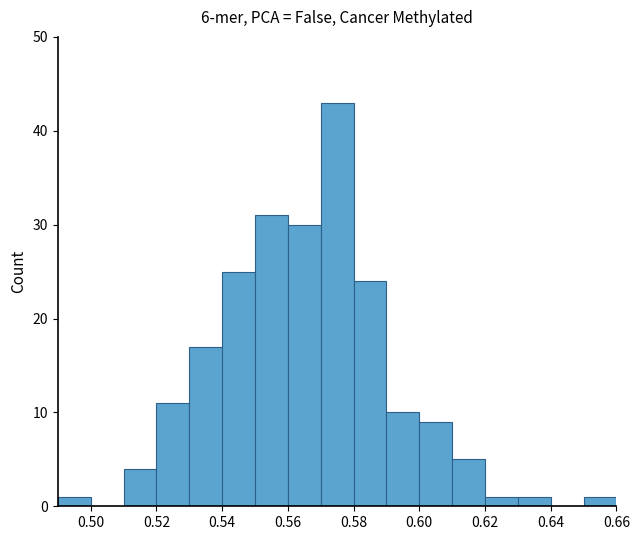

Which range on the x-axis has the tallest bar?

0.57 to 0.58